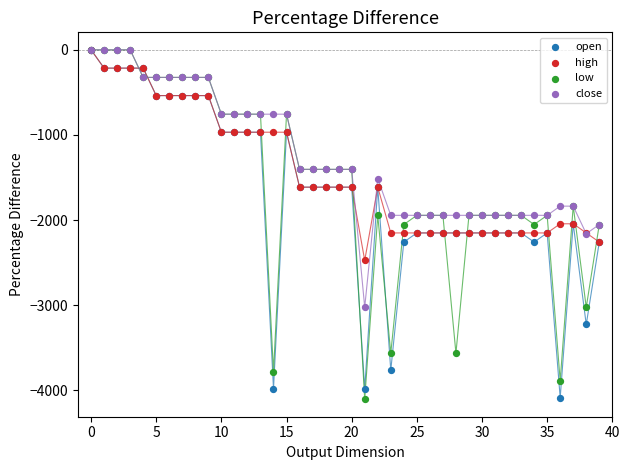

What are all the series names shown in the legend?

open, high, low, close